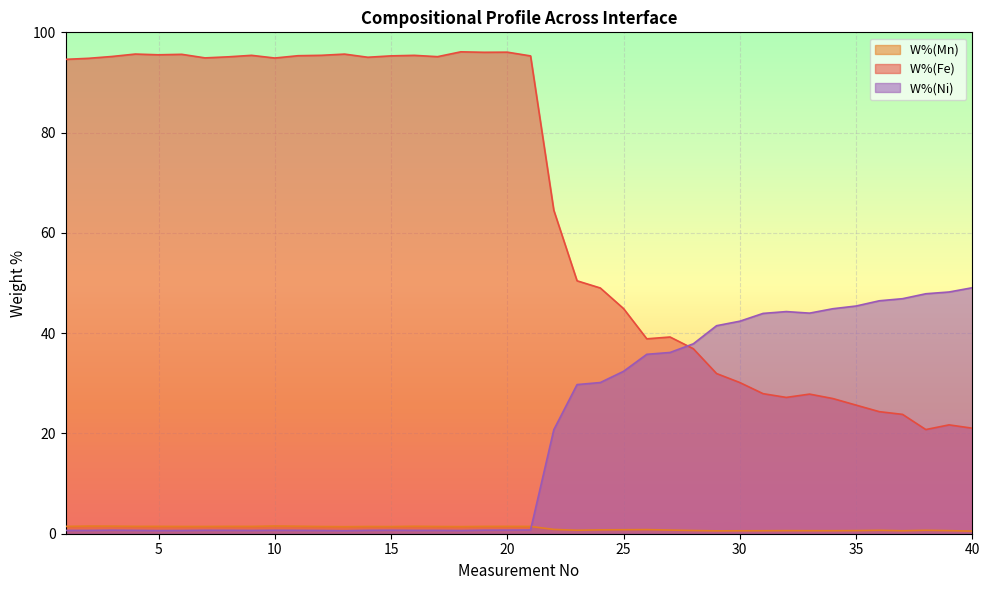

What is the approximate value of W%(Fe)  at 1?

94.6